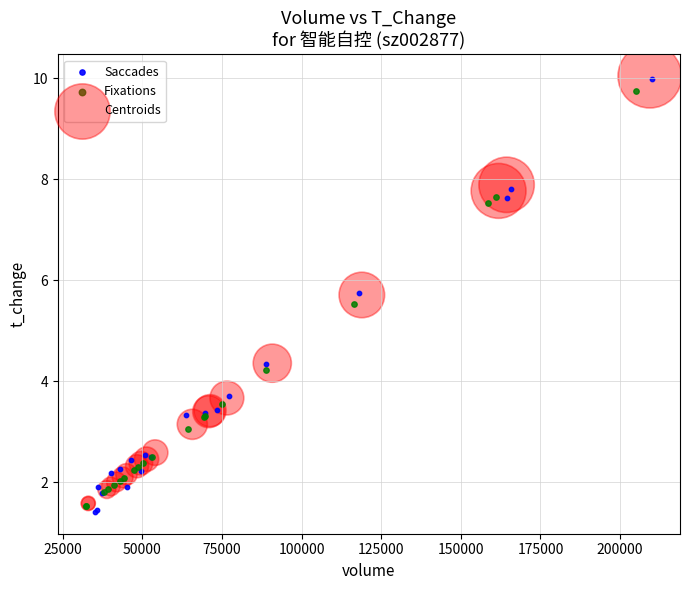

Which series has the largest Y range (max minus min)?

Saccades